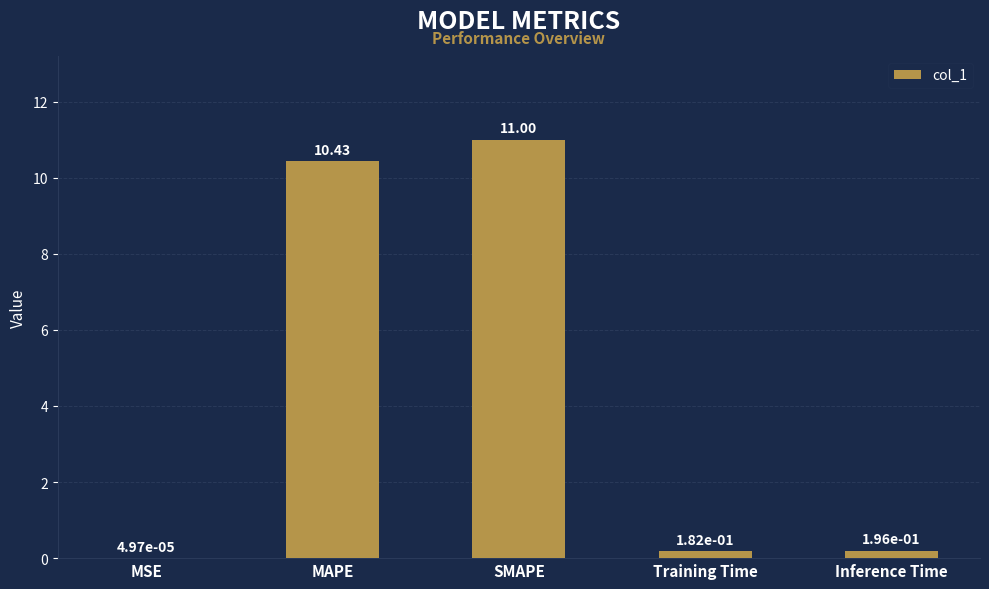

What is the change in value from MSE to MAPE?

+10.4